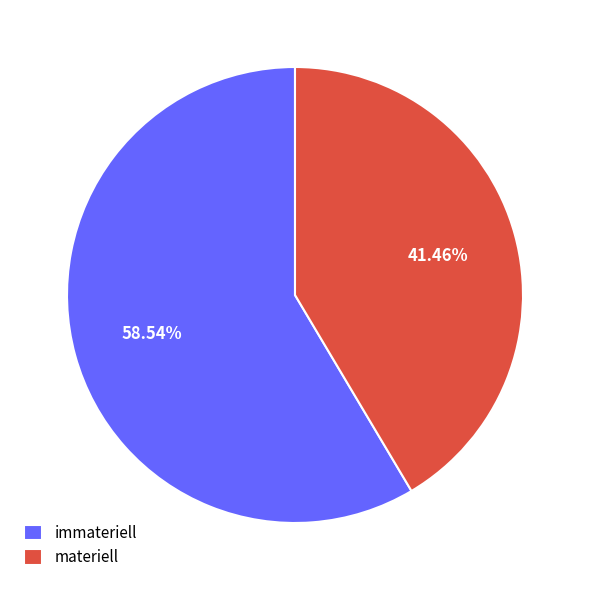

Between materiell and immateriell, which is larger?

immateriell